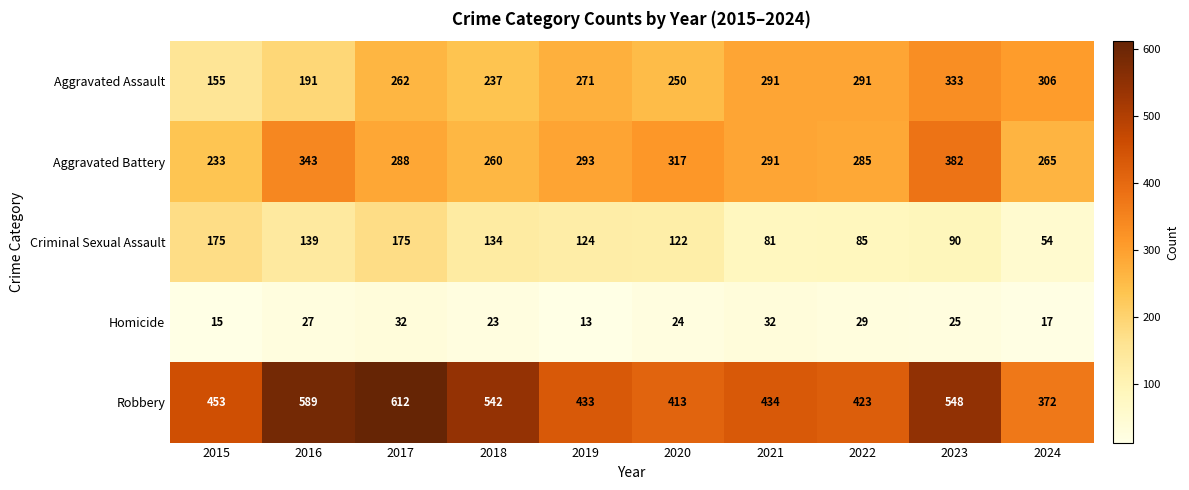

What is the total value across all series at 2018?

1196